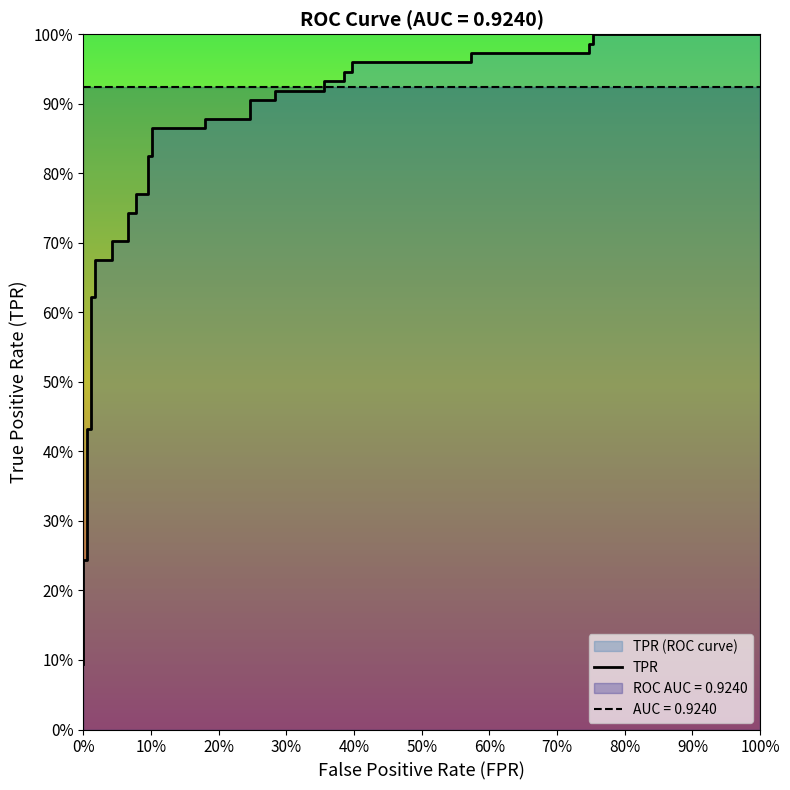

Does the chart have visible grid lines?

No